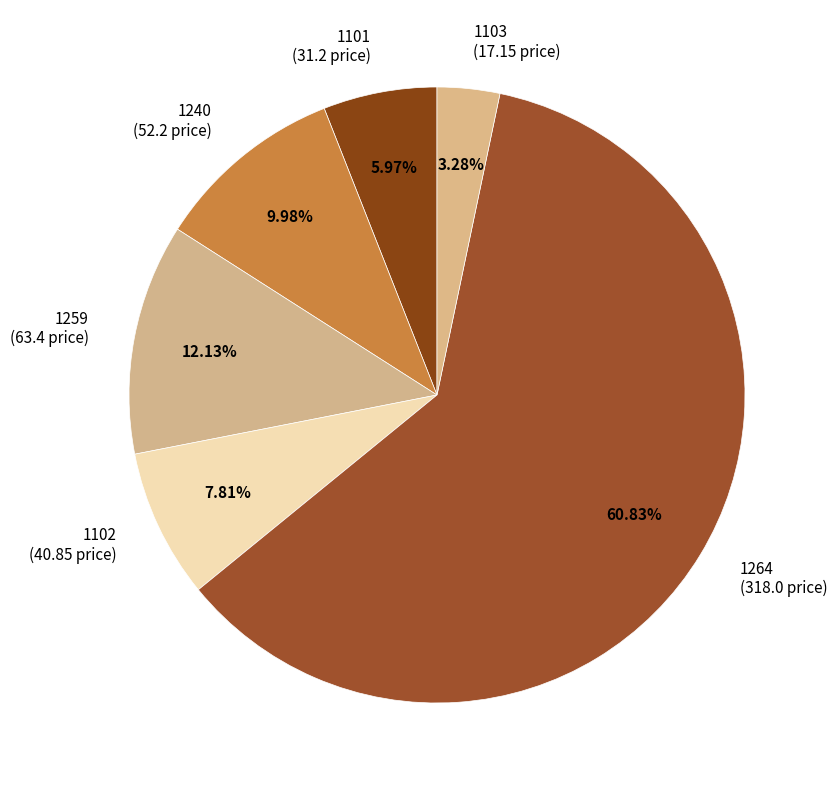

Which slice is the smallest?

1103